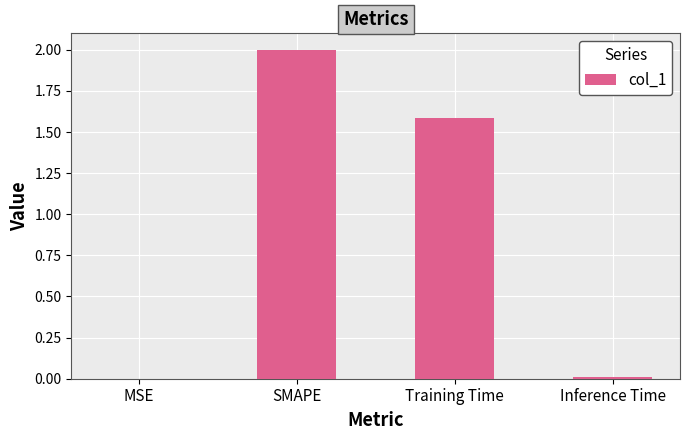

Is it true that the value at Training Time is 2.1?

False